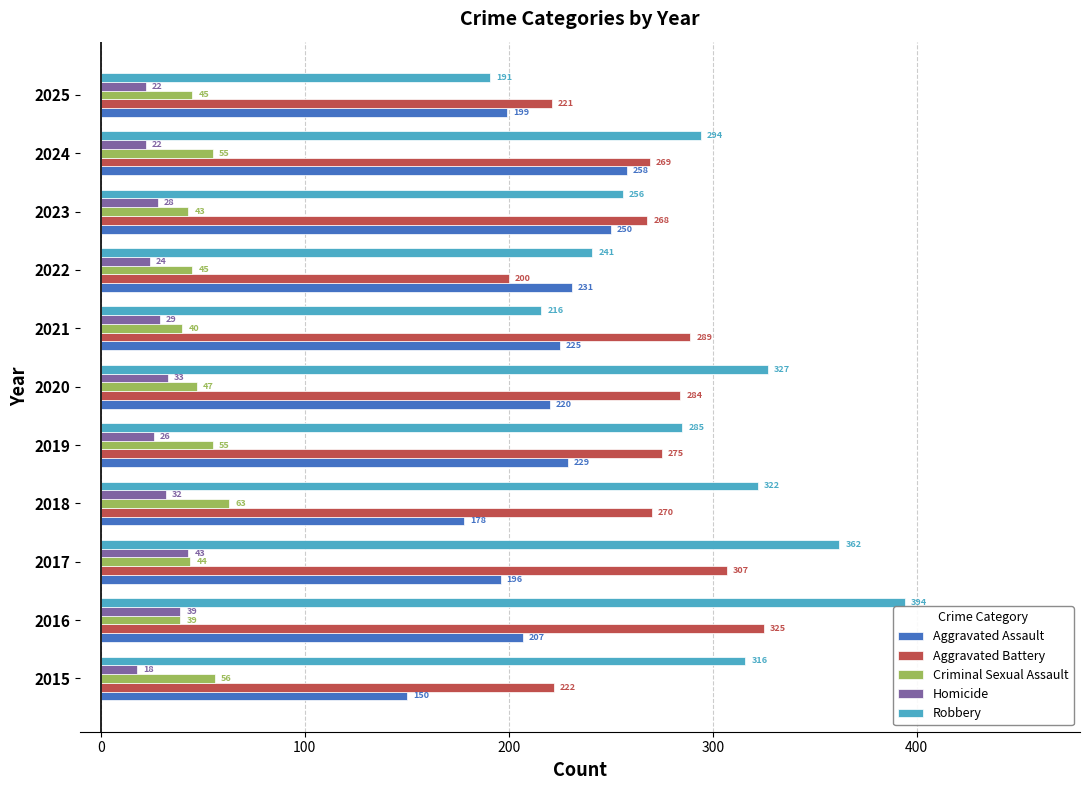

Is it true that Homicide equals 28 at 2023?

True